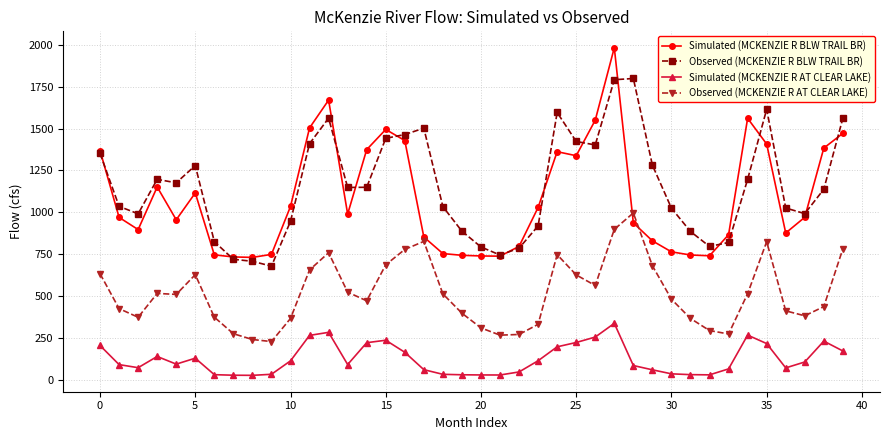

What is the value of the Observed (MCKENZIE R BLW TRAIL BR) point at the 15th from the left?

1149.4